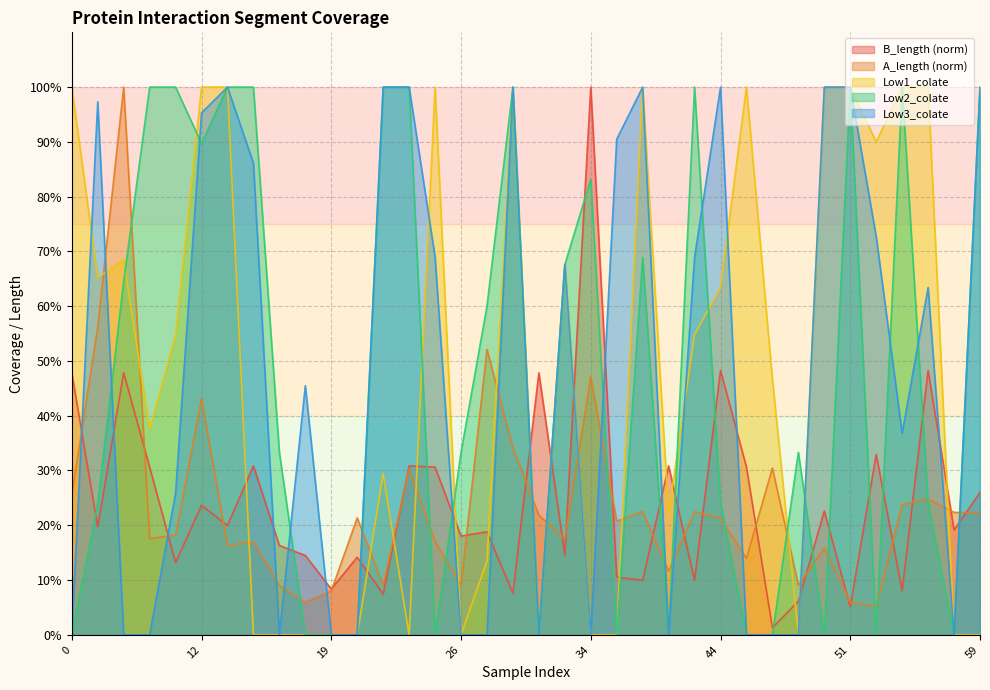

How many categories are shown in the chart?

36